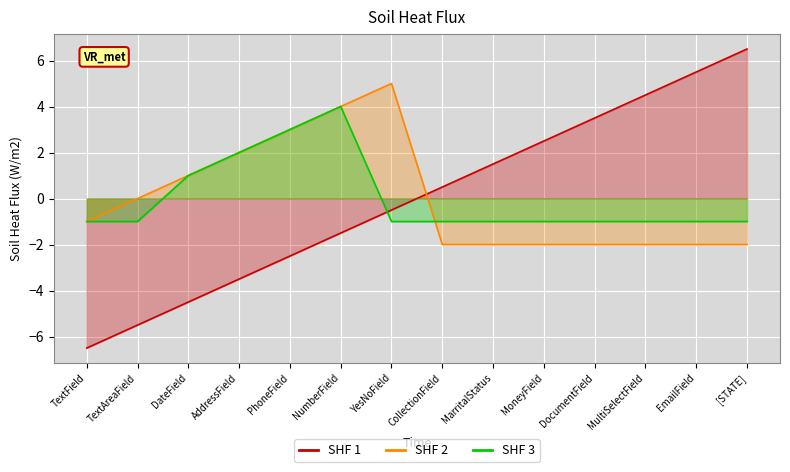

Reading left to right, transcribe all the data shown in this chart.

FT_MasterCaseType: TextField=-6.5	TextAreaField=-5.5	DateField=-4.5	AddressField=-3.5	PhoneField=-2.5	NumberField=-1.5	YesNoField=-0.5	CollectionField=0.5	MarritalStatus=1.5	MoneyField=2.5	DocumentField=3.5	MultiSelectField=4.5	EmailField=5.5	[STATE]=6.5
FT_DateTimeFormats: TextField=-1.0	TextAreaField=0.0	DateField=1.0	AddressField=2.0	PhoneField=3.0	NumberField=4.0	YesNoField=5.0	CollectionField=-2.0	MarritalStatus=-2.0	MoneyField=-2.0	DocumentField=-2.0	MultiSelectField=-2.0	EmailField=-2.0	[STATE]=-2.0
FT_ComplexCollectionComplex: TextField=-1.0	TextAreaField=-1.0	DateField=1.0	AddressField=2.0	PhoneField=3.0	NumberField=4.0	YesNoField=-1.0	CollectionField=-1.0	MarritalStatus=-1.0	MoneyField=-1.0	DocumentField=-1.0	MultiSelectField=-1.0	EmailField=-1.0	[STATE]=-1.0